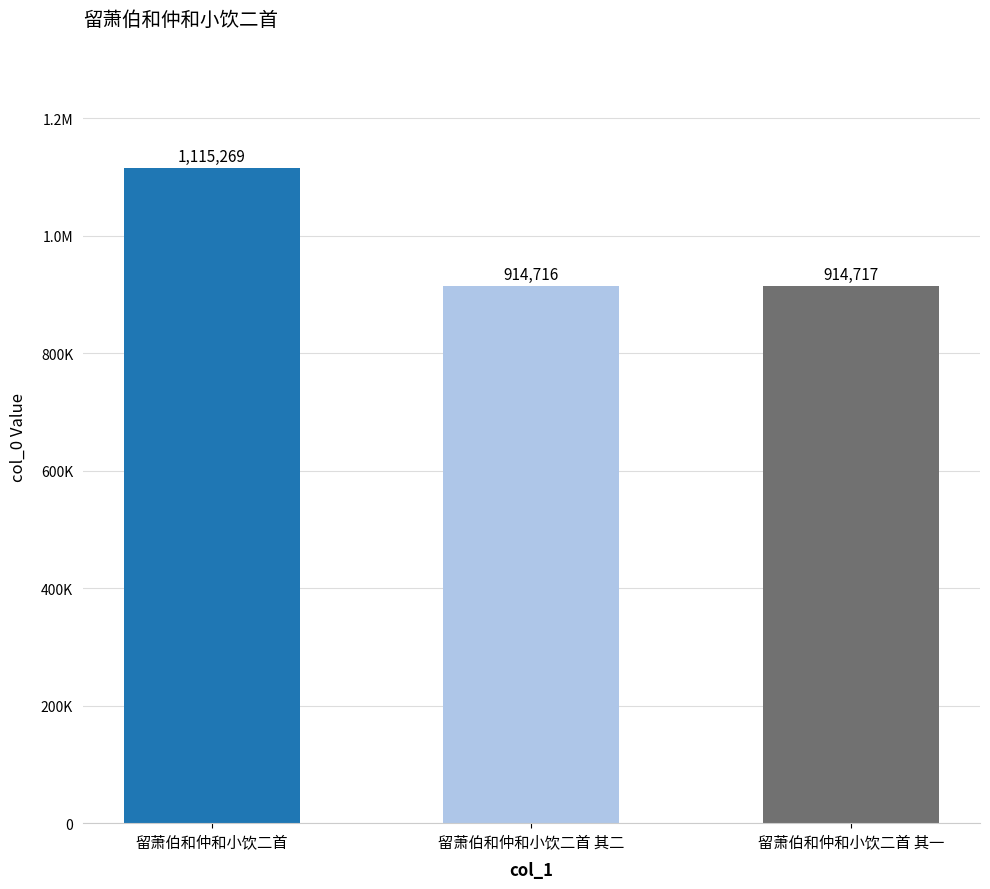

List the labels in order of value, largest first.

留萧伯和仲和小饮二首, 留萧伯和仲和小饮二首 其一, 留萧伯和仲和小饮二首 其二